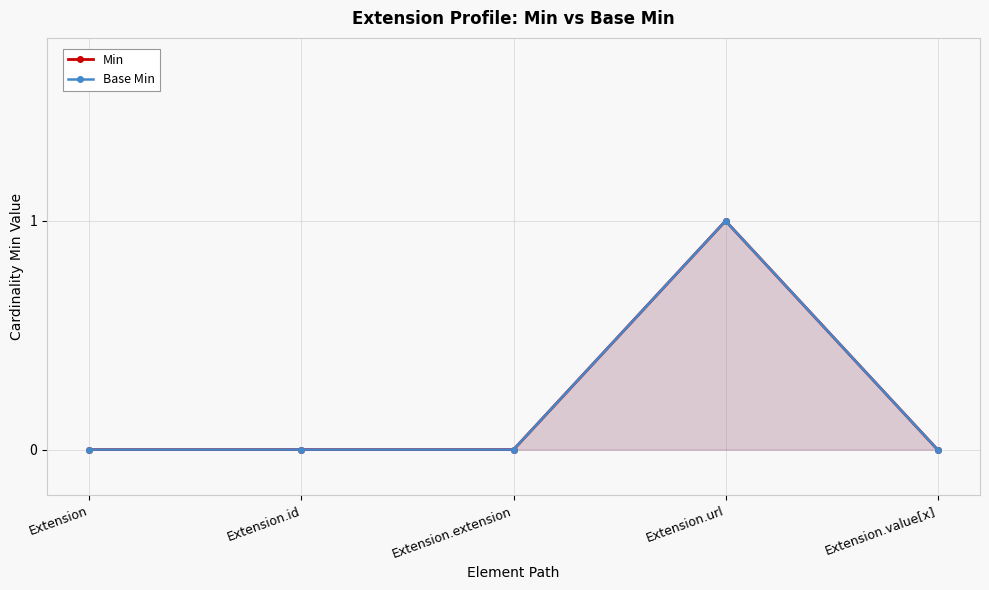

True or false: Base Min and Min cross at least once.

False